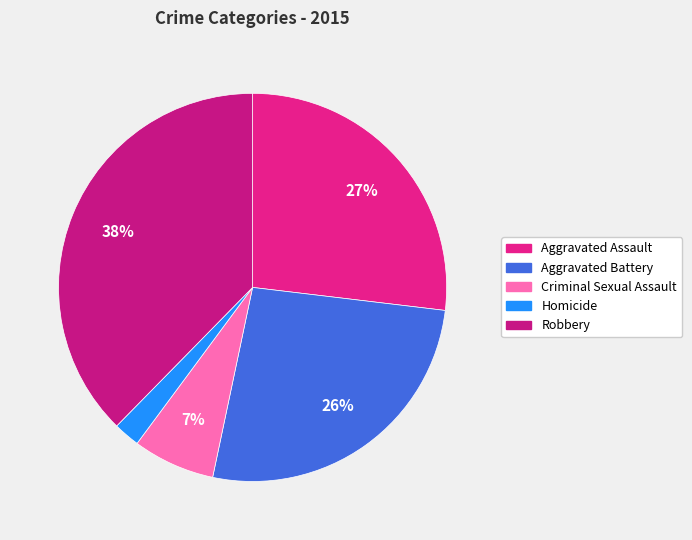

Is there any slice that represents more than half of the pie?

No